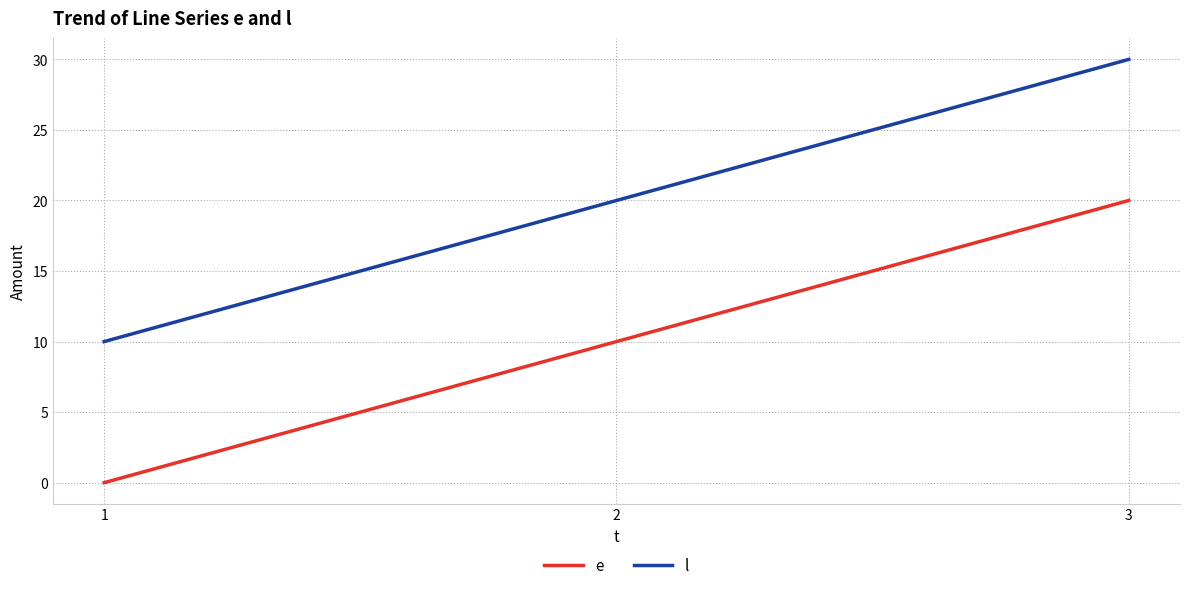

Does the chart have visible grid lines?

Yes